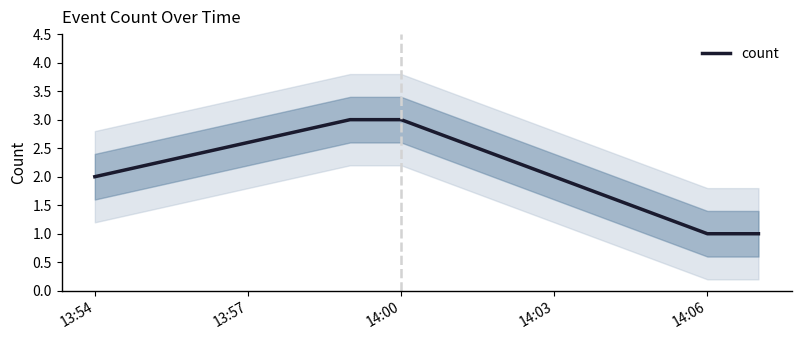

Reading right to left, extract all data points from this chart.

1	1	3	3	2